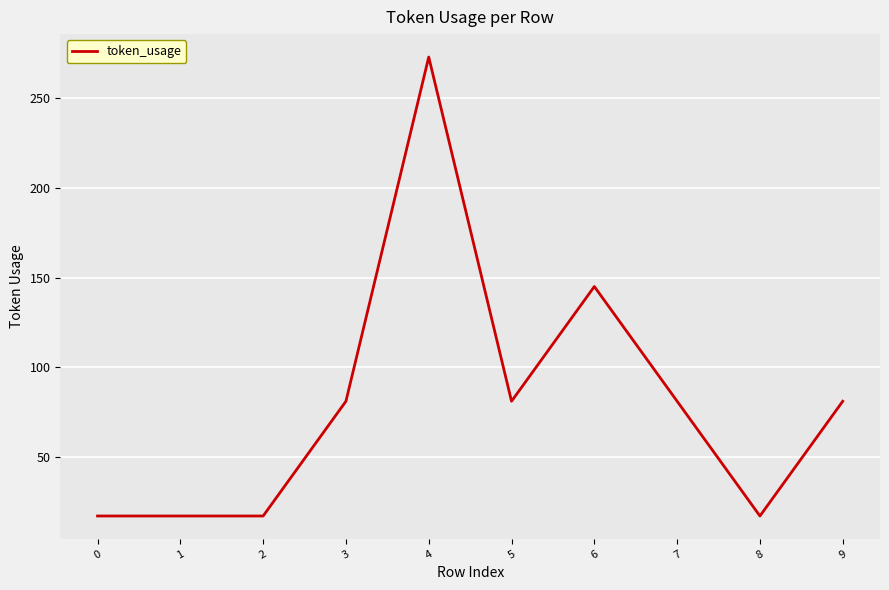

How many values are between 17 and 81?

8